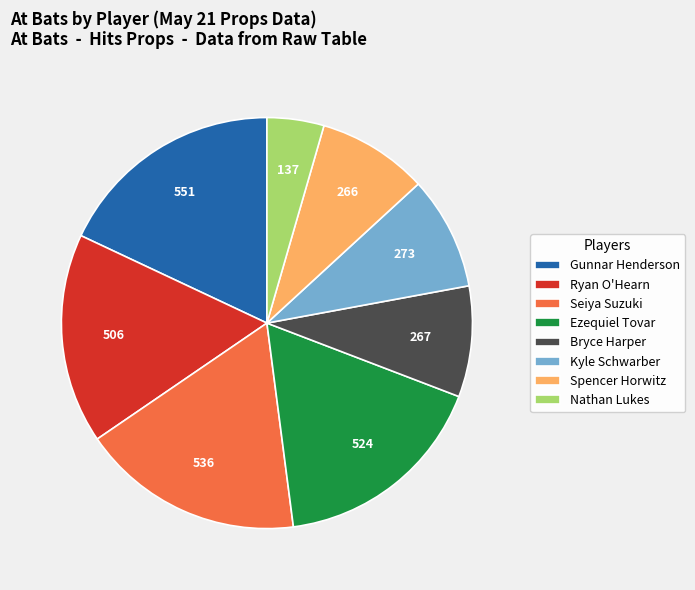

Do Nathan Lukes and Ryan O'Hearn together represent more than half of the pie?

No